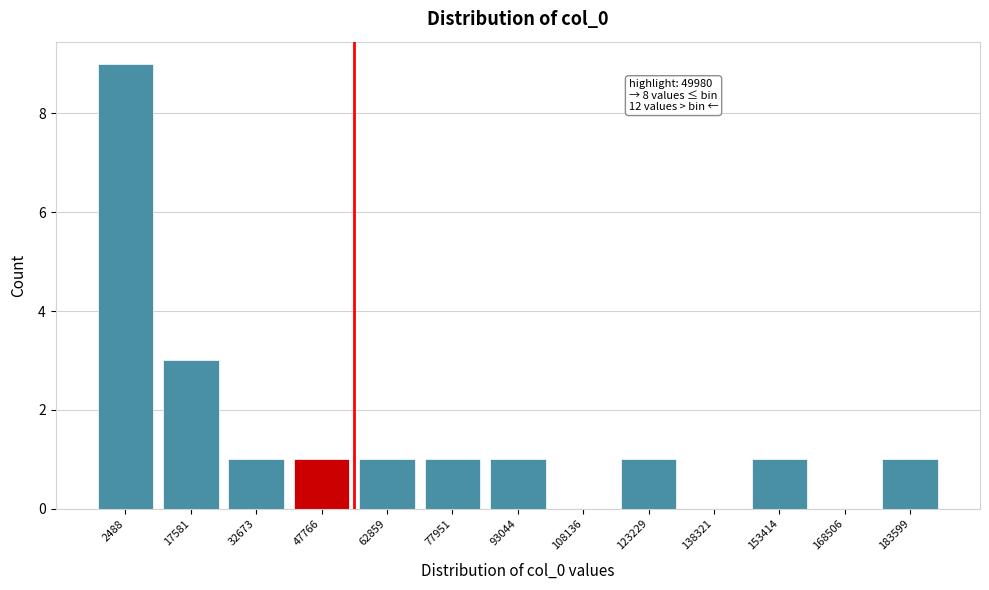

Reading left to right, extract all data points from this chart.

2488=9	17581=3	32673=1	47766=1	62859=1	77951=1	93044=1	108136=0	123229=1	138321=0	153414=1	168506=0	183599=1